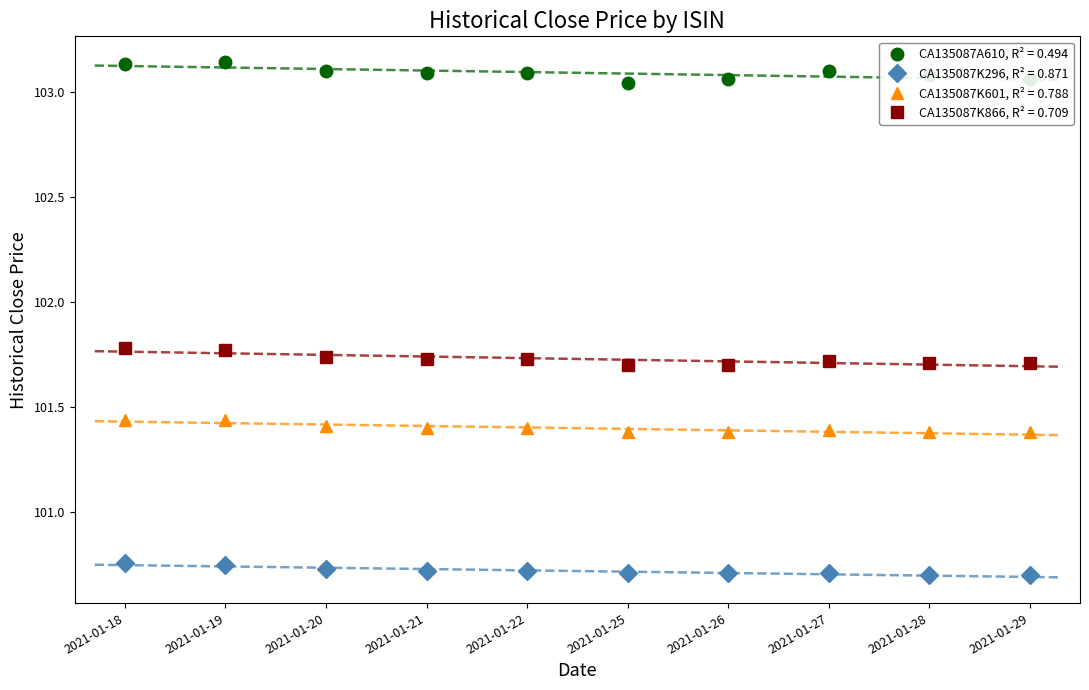

Count the number of data series in this chart.

4